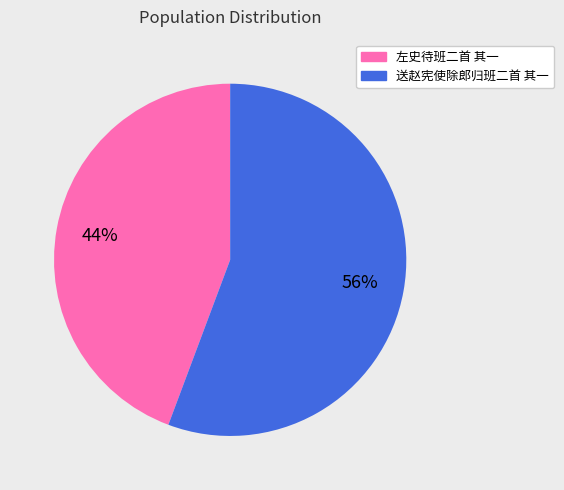

Which slice is the smallest?

左史待班二首 其一